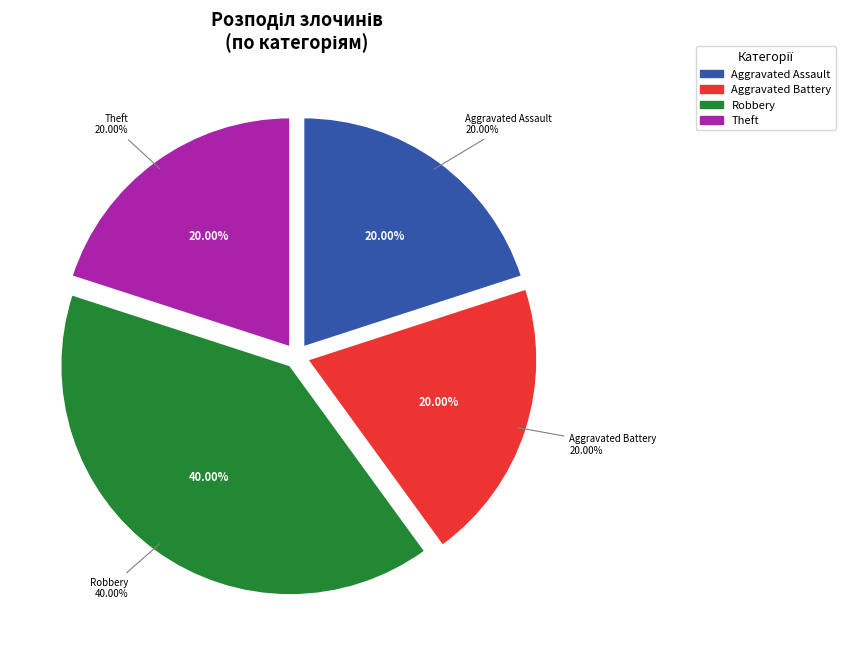

Is it true that Theft is 28% of the pie?

False